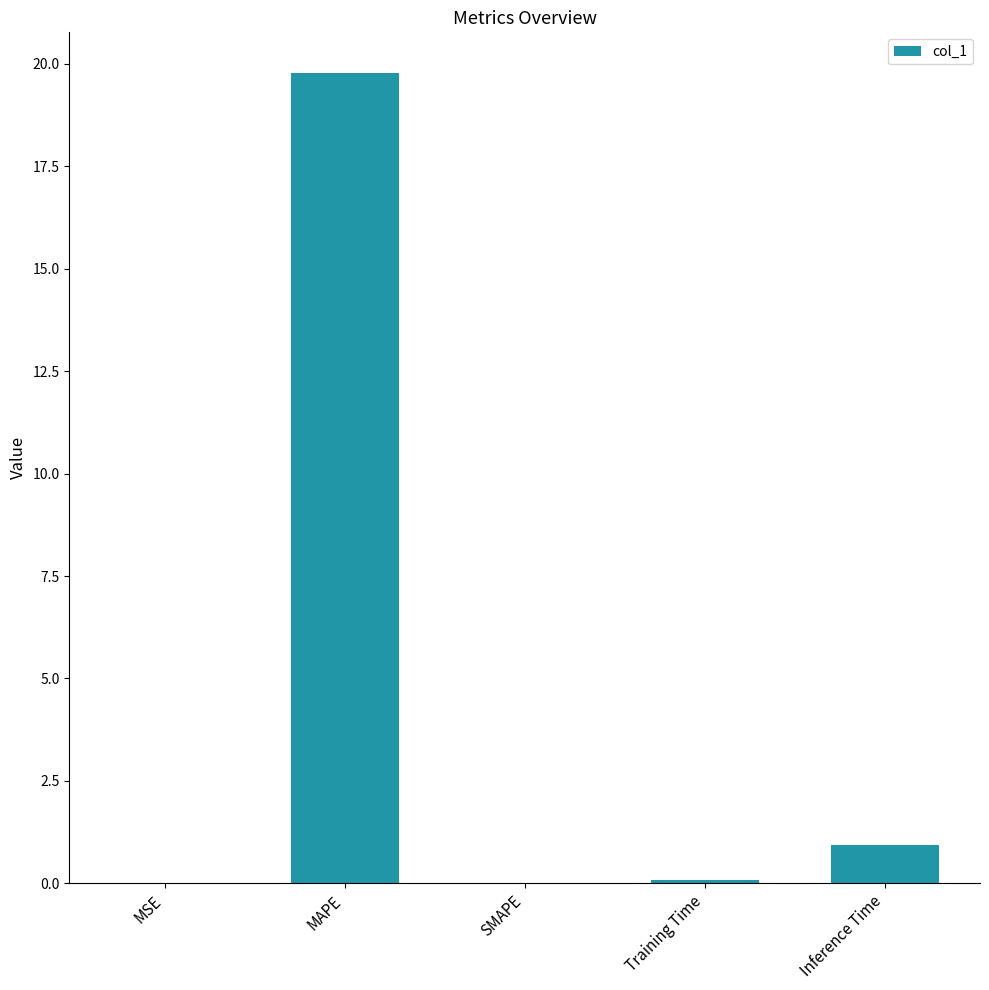

How many series are shown in this chart?

1